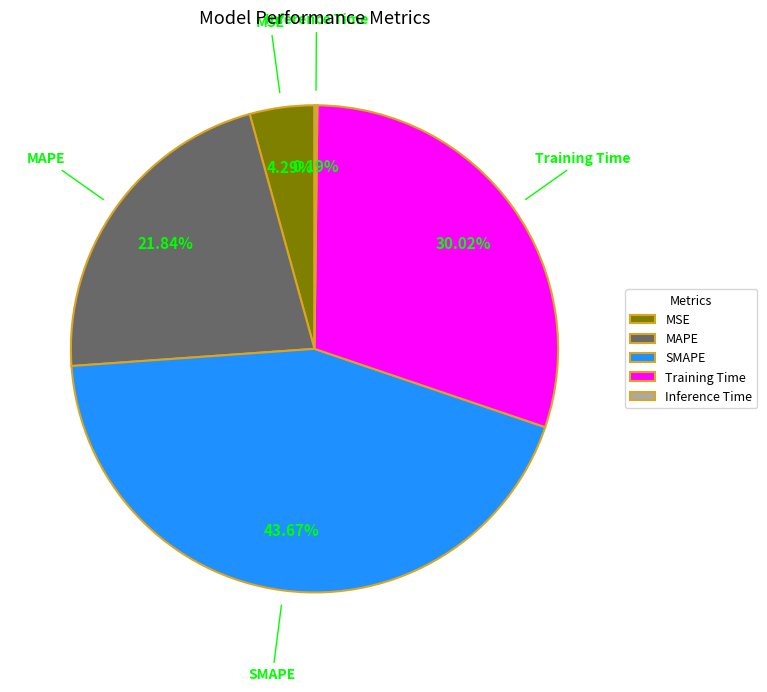

What is the largest slice in the pie chart?

SMAPE